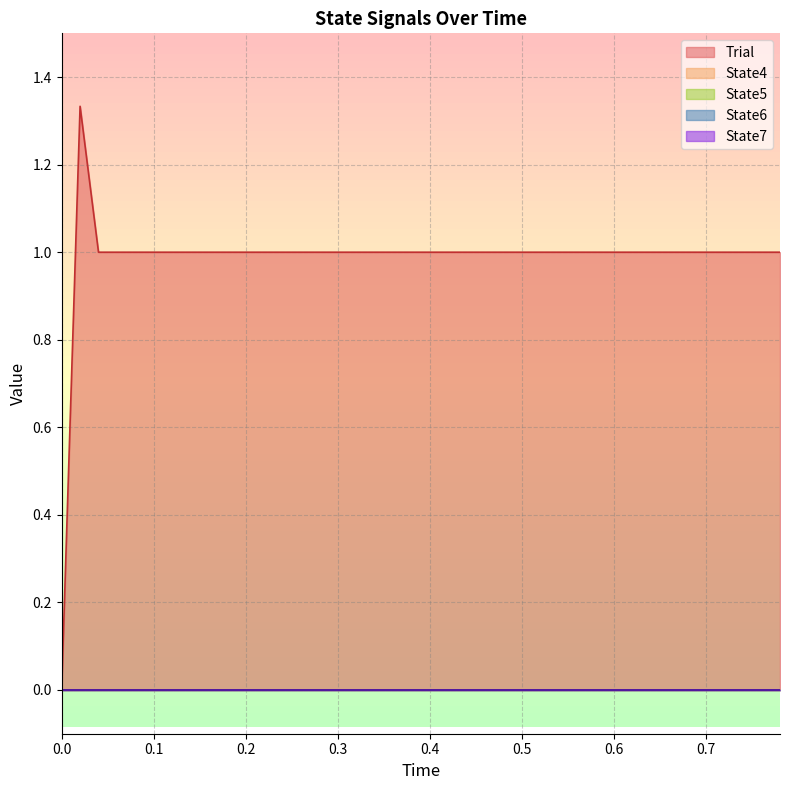

What is the spread (max minus min) of values at 16?

1.0